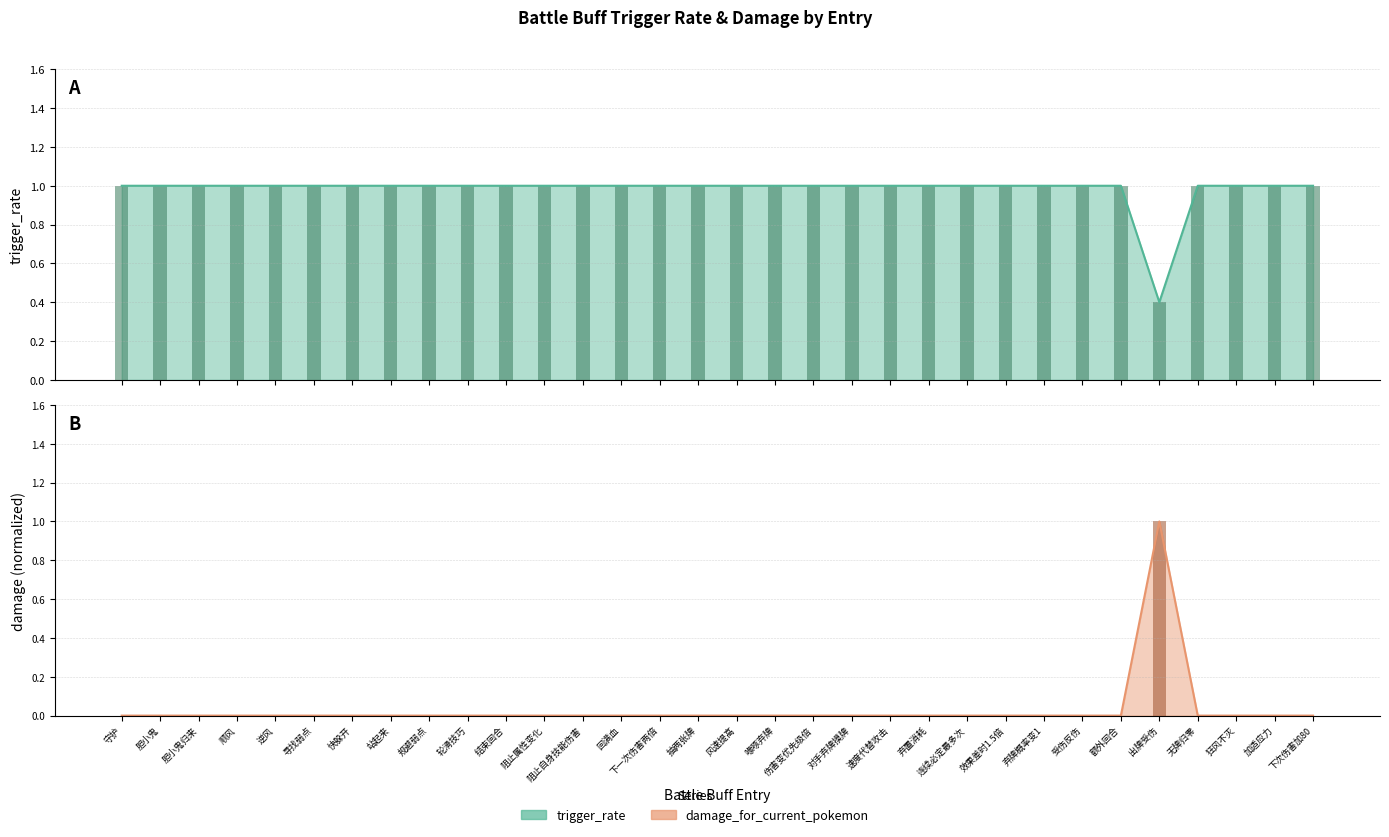

How many bars are there in each group?

2